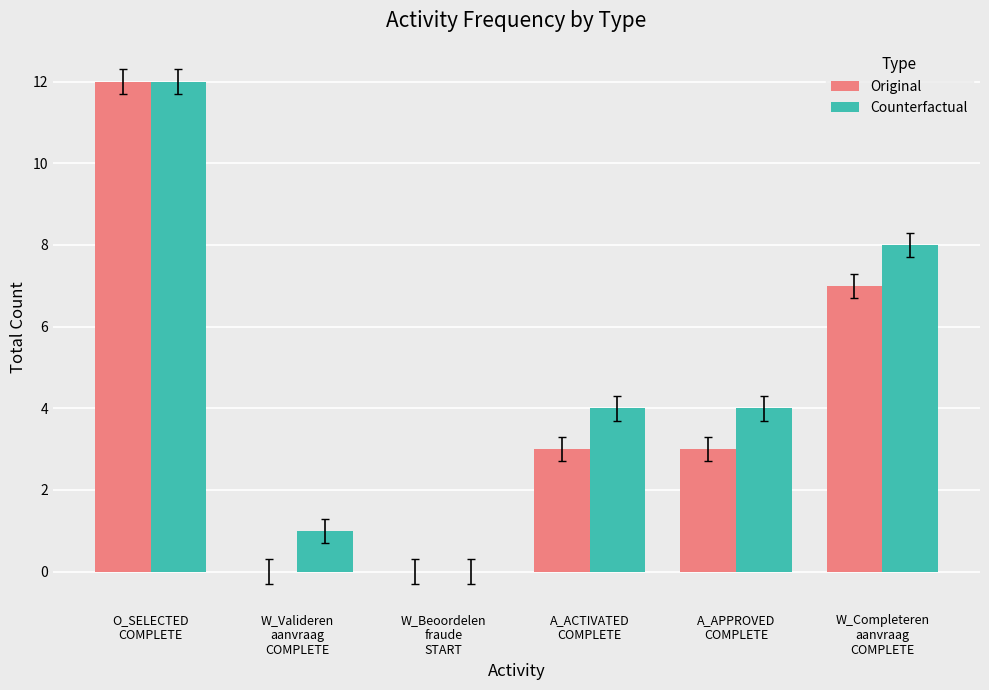

At which label does Counterfactual reach its peak?

O_SELECTED
COMPLETE